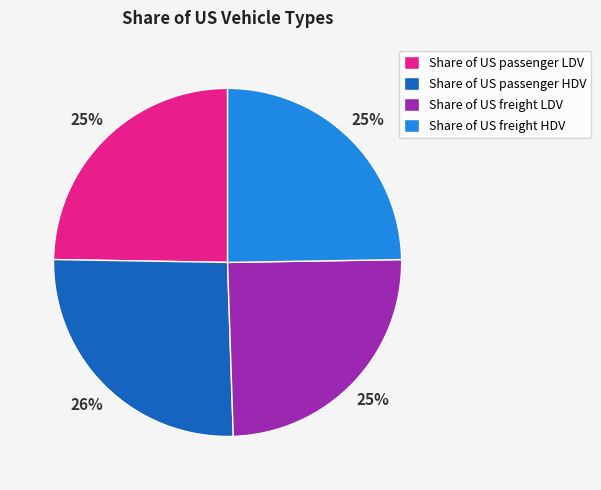

To the nearest percent, what is the average slice percentage?

25%